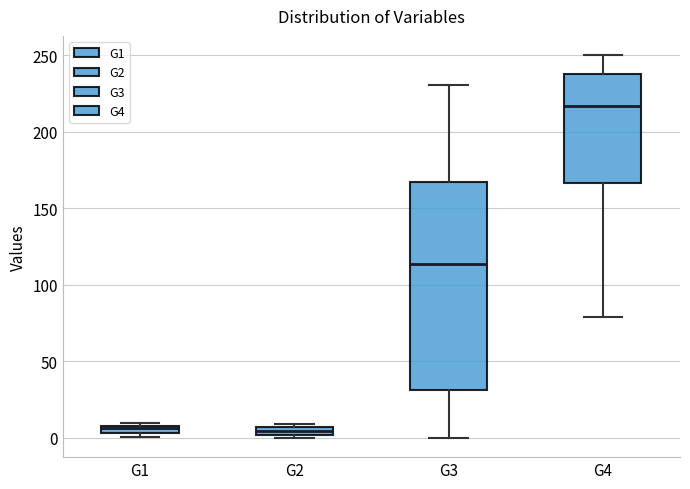

Where is the upper edge of the box for G3 on the y-axis? The values are not printed on the chart, so give them approximately, as read against the axis.

165